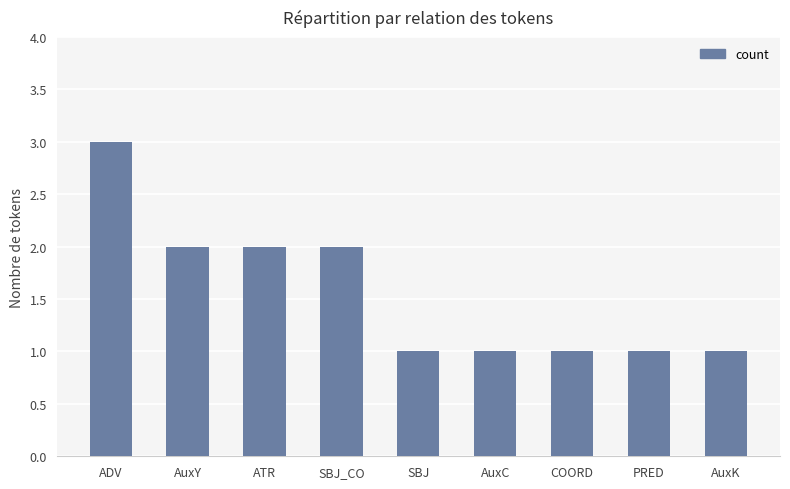

Which label corresponds to the largest value in the chart?

ADV